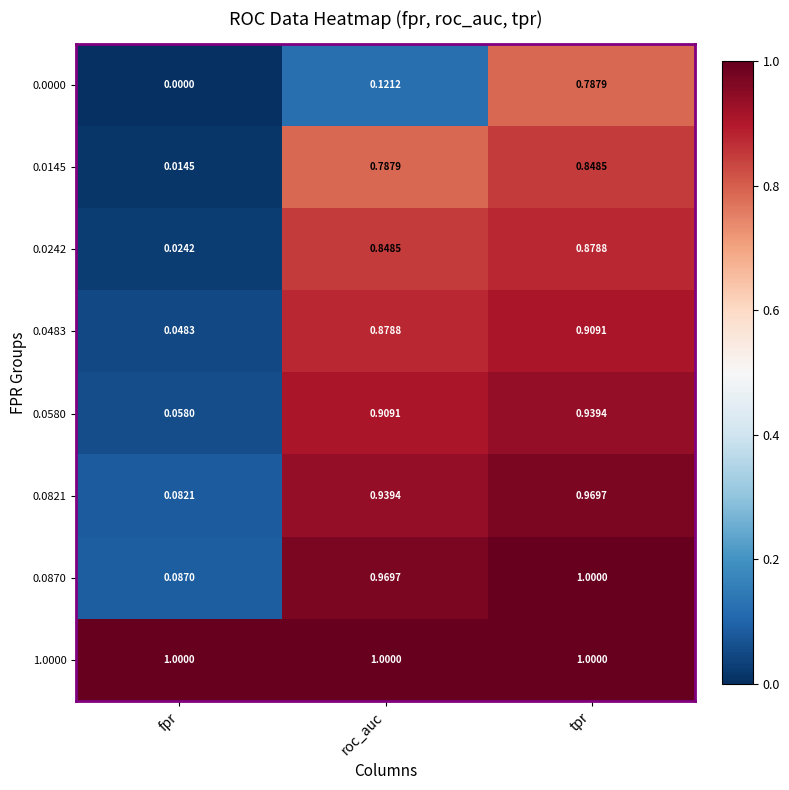

At which label does 0.0580 reach its minimum?

fpr